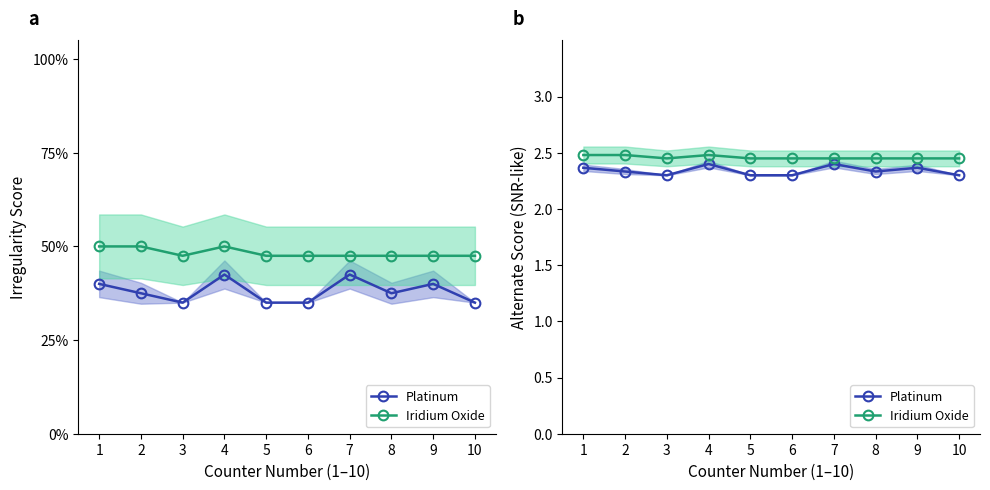

Is the value of Platinum at 9 greater than the value of Iridium Oxide at 2?

No